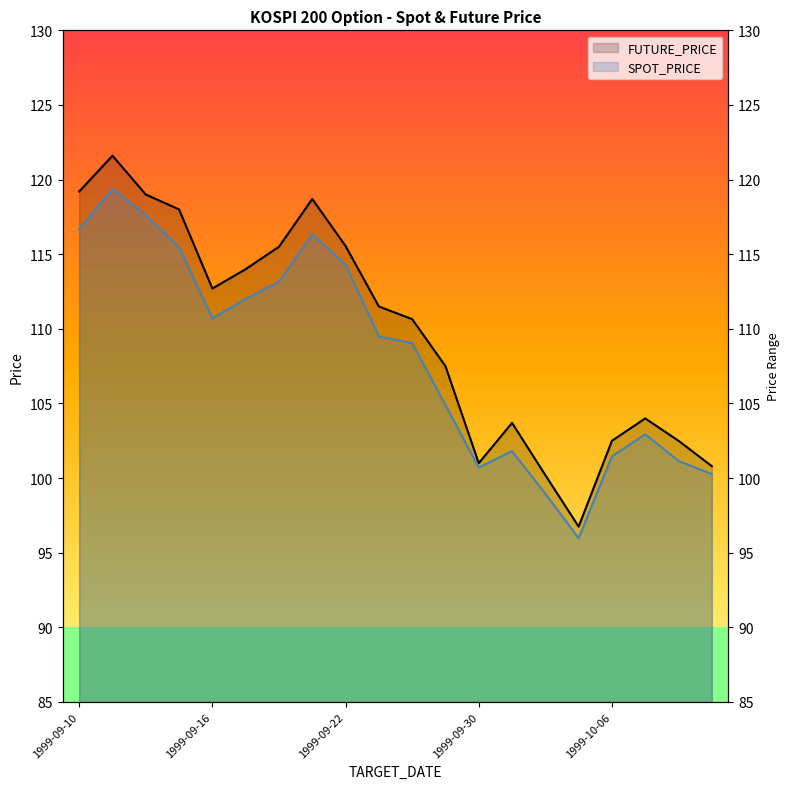

Reading left to right, list all the values displayed in this chart.

SPOT_PRICE: 1999-09-10=116.7	1999-09-13=119.4	1999-09-14=117.6	1999-09-15=115.5	1999-09-16=110.7	1999-09-17=112.0	1999-09-20=113.2	1999-09-21=116.3	1999-09-22=114.3	1999-09-27=109.5	1999-09-28=109.0	1999-09-29=104.9	1999-09-30=100.7	1999-10-01=101.8	1999-10-04=99.0	1999-10-05=96.0	1999-10-06=101.5	1999-10-07=102.9	1999-10-08=101.2	1999-10-11=100.3
FUTURE_PRICE: 1999-09-10=119.2	1999-09-13=121.6	1999-09-14=119.0	1999-09-15=118.0	1999-09-16=112.7	1999-09-17=114.0	1999-09-20=115.5	1999-09-21=118.7	1999-09-22=115.5	1999-09-27=111.5	1999-09-28=110.7	1999-09-29=107.5	1999-09-30=101.0	1999-10-01=103.7	1999-10-04=100.2	1999-10-05=96.8	1999-10-06=102.5	1999-10-07=104.0	1999-10-08=102.5	1999-10-11=100.8